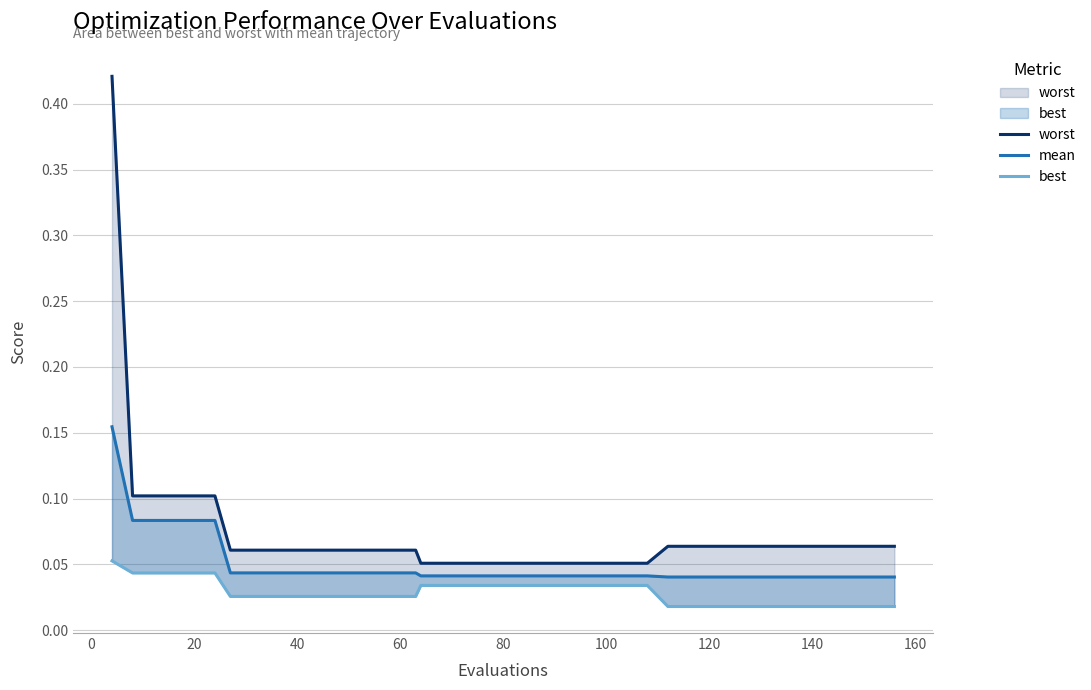

What is the sum of all worst values?

2.9